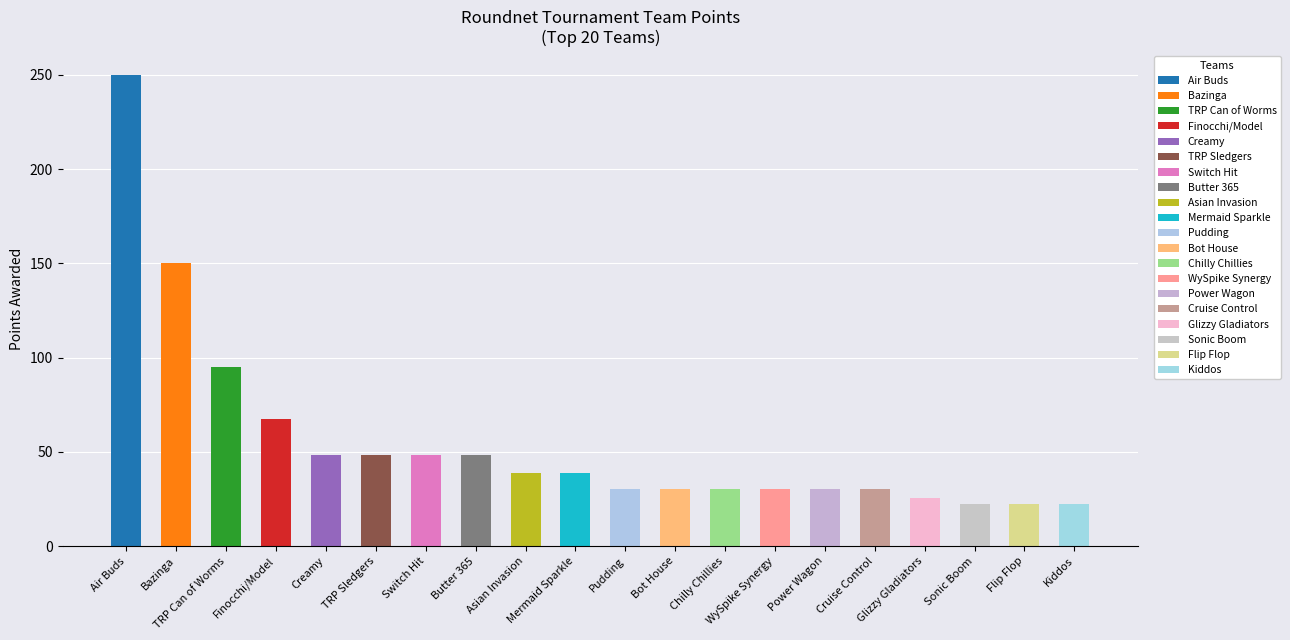

The chart shows a value of 48.1 at Butter 365. True or false?

True